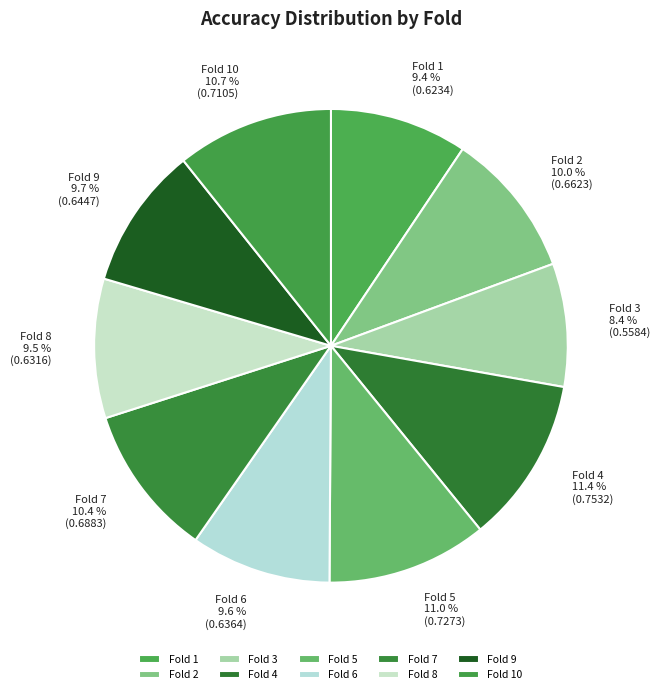

To the nearest percent, what portion does Fold 9 represent?

10%